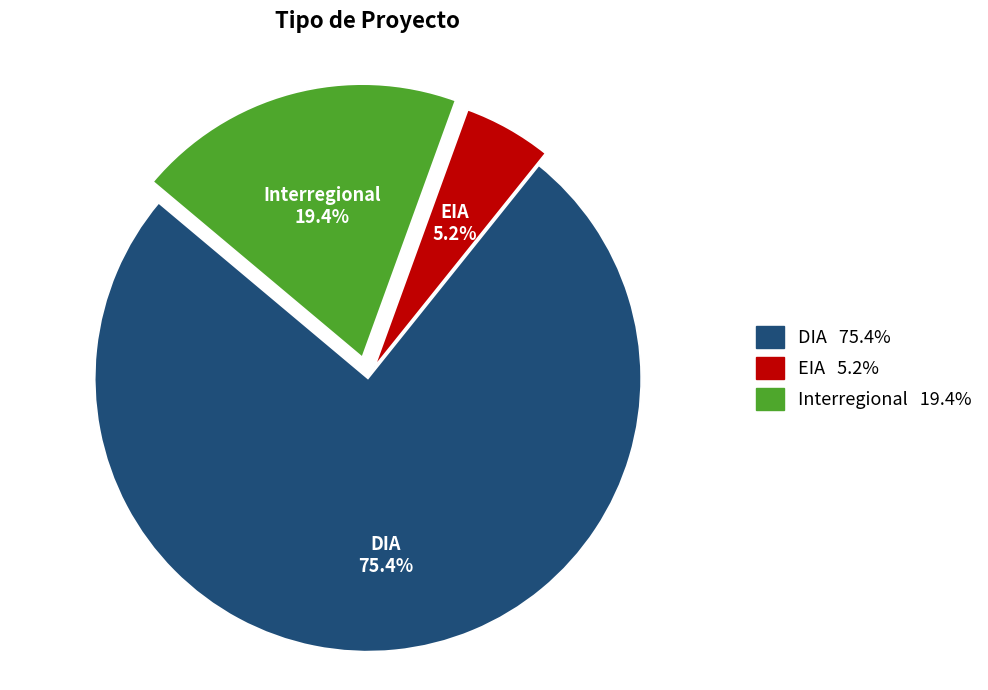

Rank the categories by value from lowest to highest.

EIA, Interregional, DIA